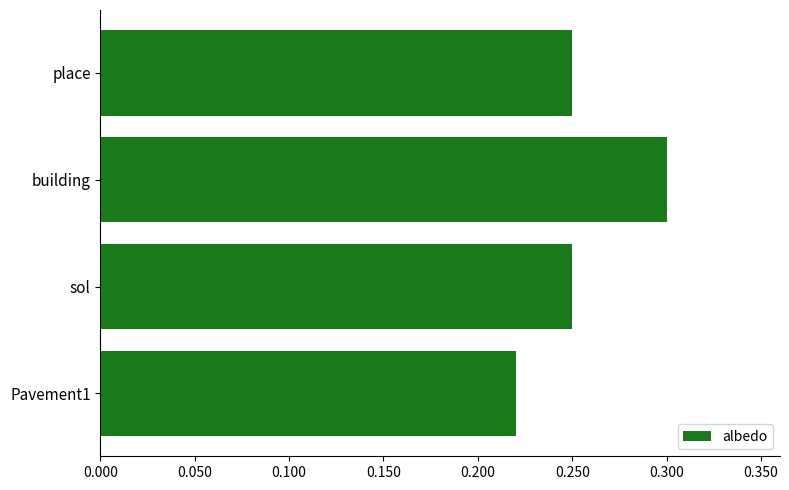

Is it true that the value at Pavement1 is 0.1?

False